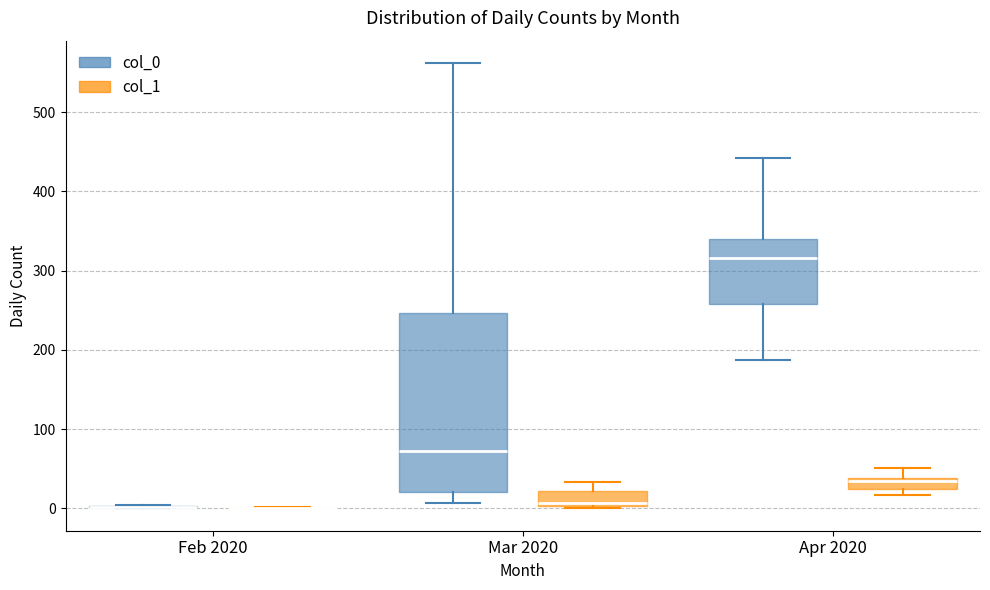

Comparing the boxes themselves (not the whiskers), which one is the tallest?

Mar 2020 (col_0)